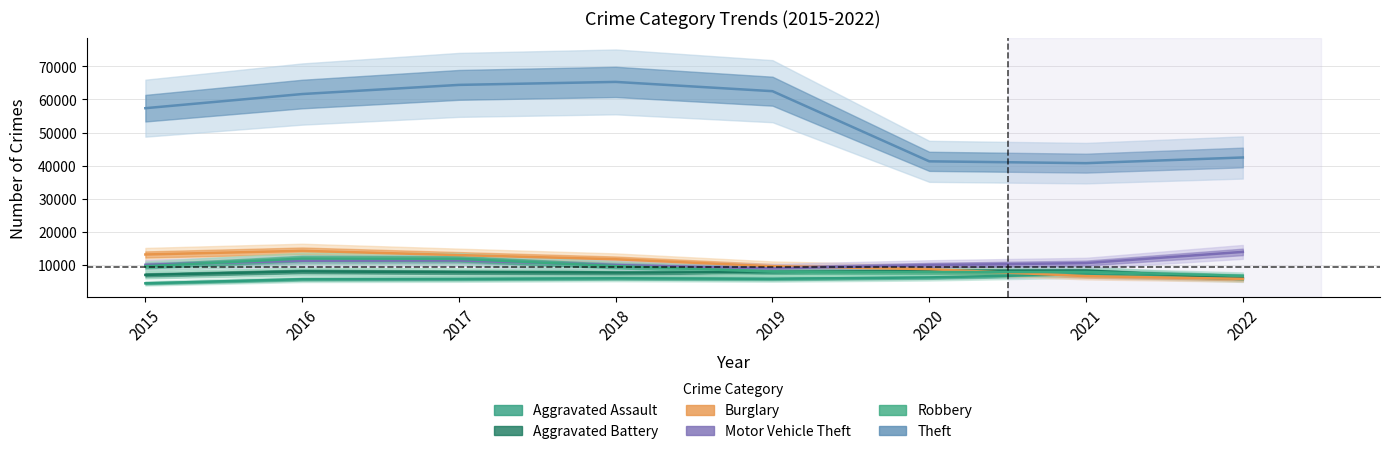

Count the number of categories in the chart.

8